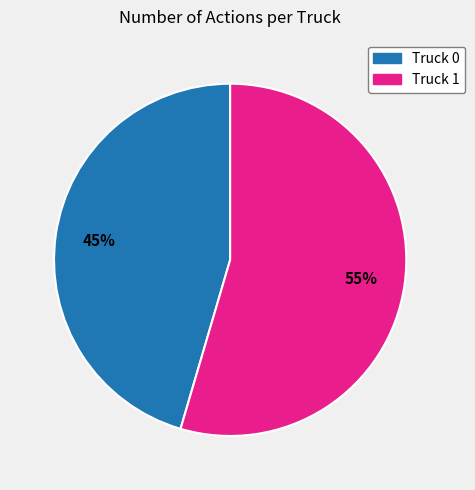

To the nearest percent, what is the combined percentage of Truck 1 and Truck 0?

100%